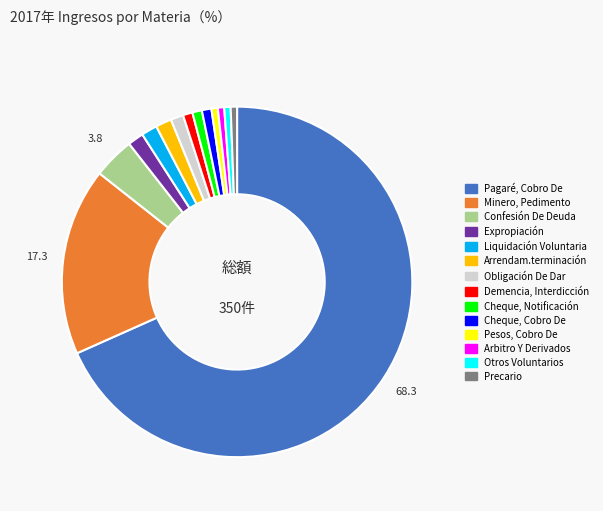

Is the sum of Pagaré, Cobro De and Otros Voluntarios greater than half?

Yes